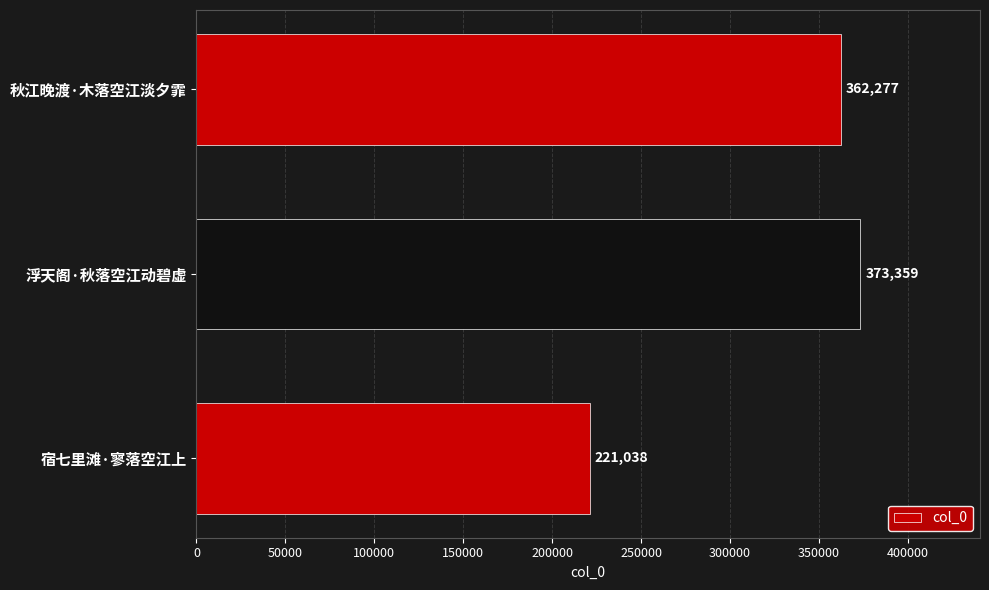

What is the greatest value displayed?

373359